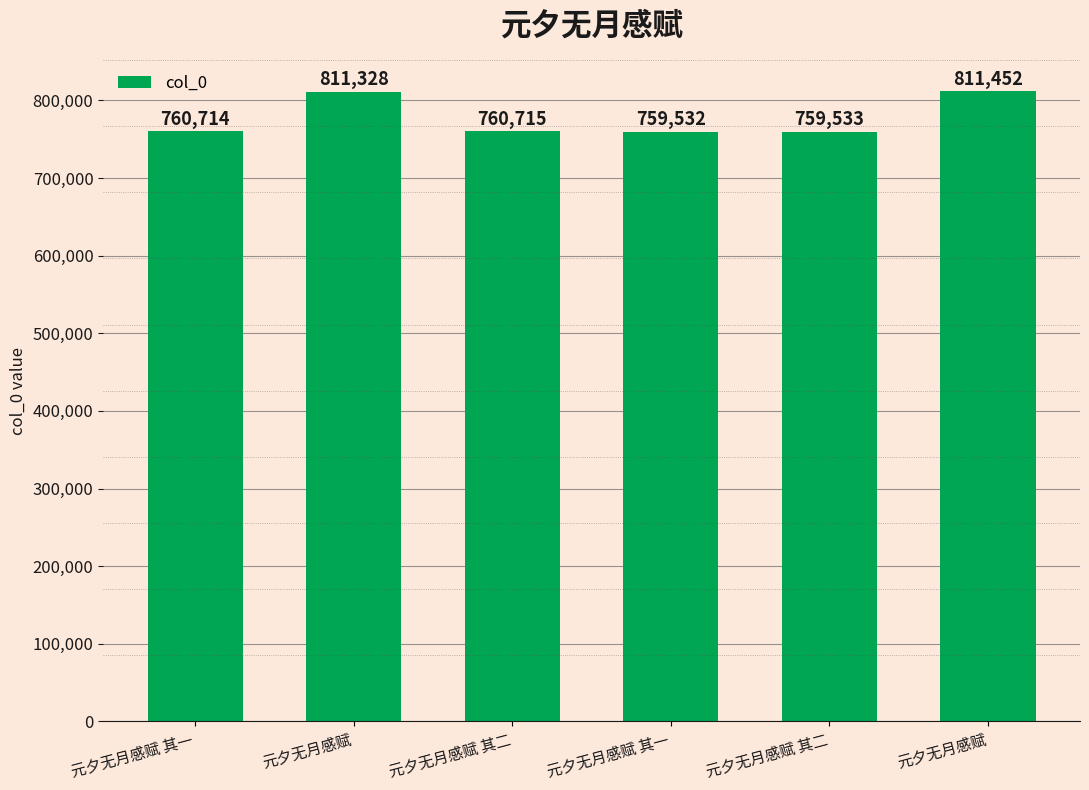

What is the change in value from 元夕无月感赋 to 元夕无月感赋 其二?

-51795